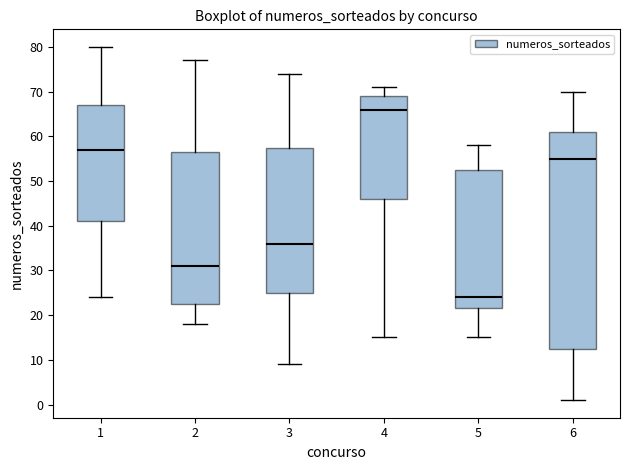

Reading left to right, transcribe this box plot: for each box, give where its median line is, the range the box spans, and where its two whiskers end, as read against the y-axis. The values are not printed on the chart, so give them approximately, as read against the axis.

1: median 57, box 41 to 67, whiskers 24 to 80
2: median 31, box 23 to 57, whiskers 18 to 77
3: median 36, box 25 to 58, whiskers 9 to 74
4: median 66, box 46 to 69, whiskers 15 to 71
5: median 24, box 22 to 53, whiskers 15 to 58
6: median 55, box 13 to 61, whiskers 1 to 70